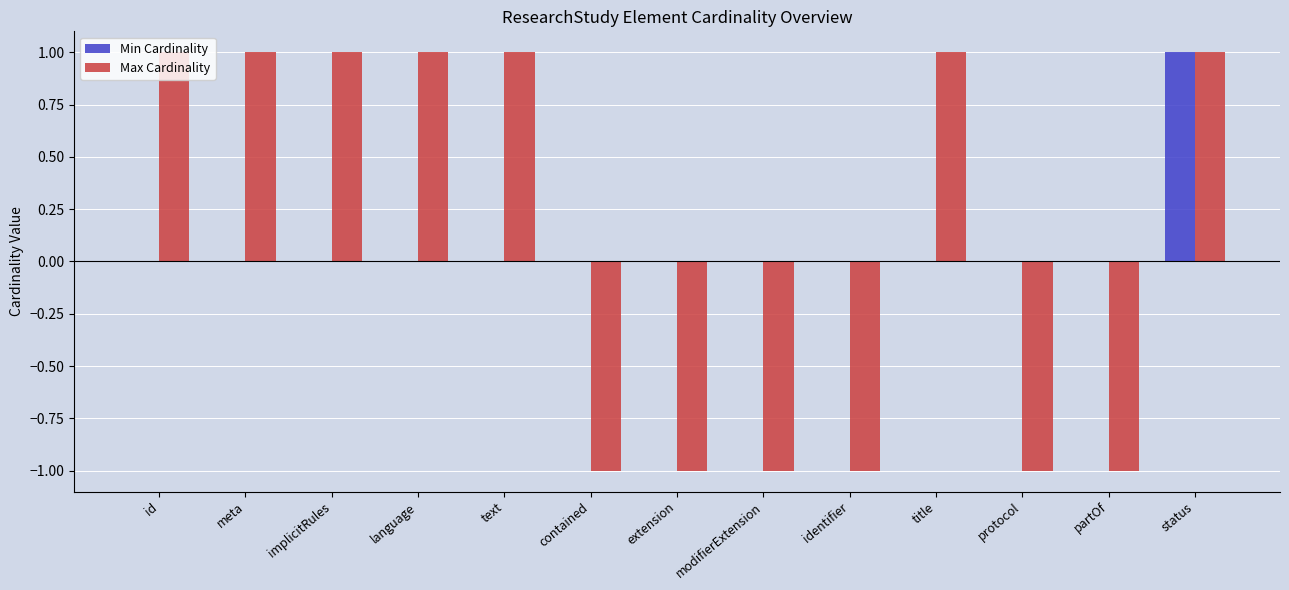

At which category is the sum across all series the highest?

status